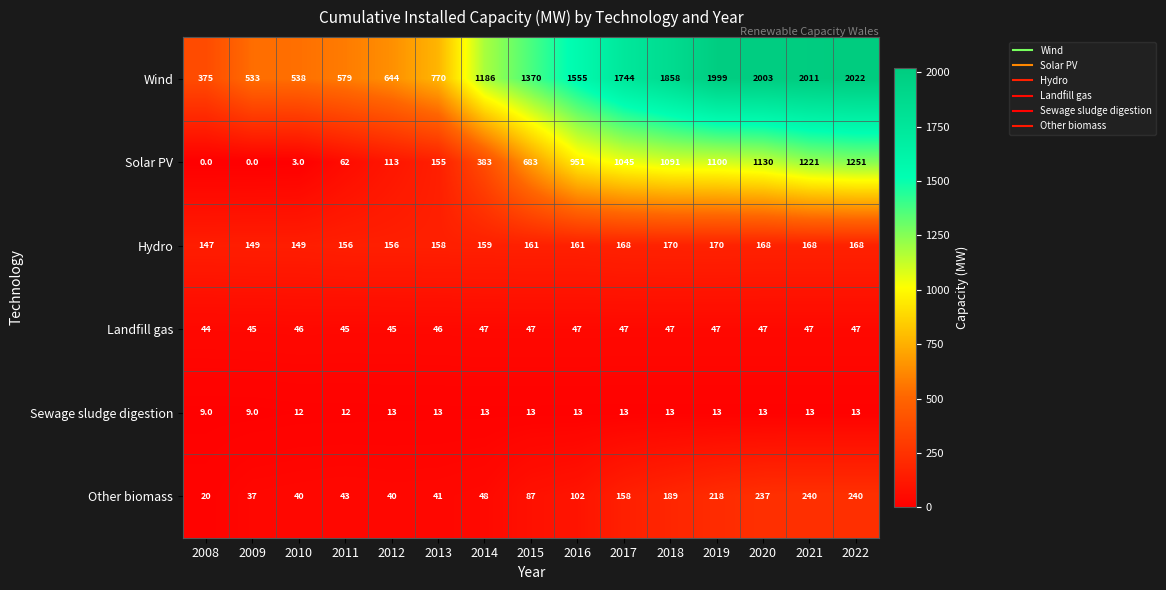

What is the sum of all Wind values?

19187